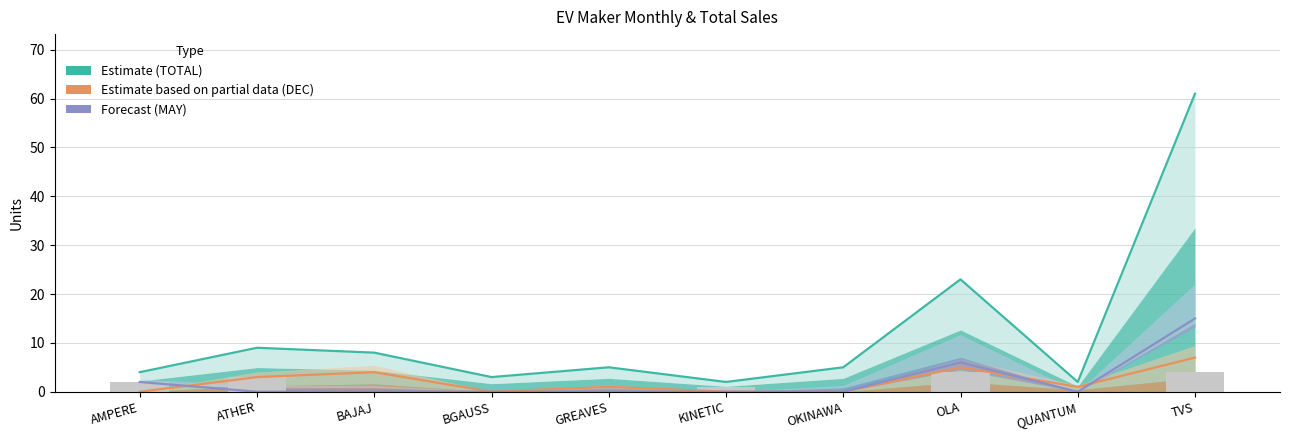

At how many categories does at least one series exceed 32?

1